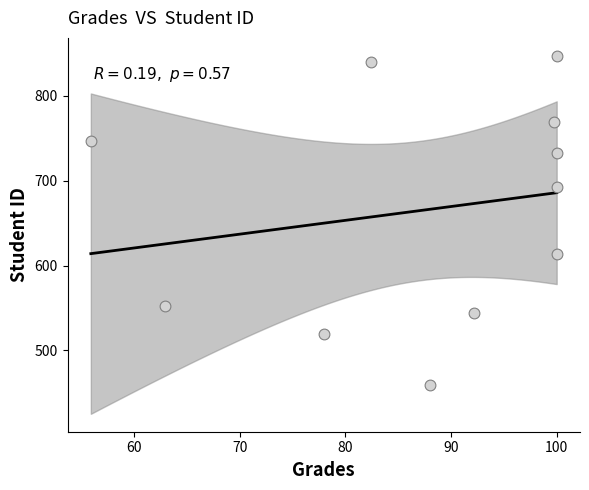

What is the range of Y values (max minus min)?

388